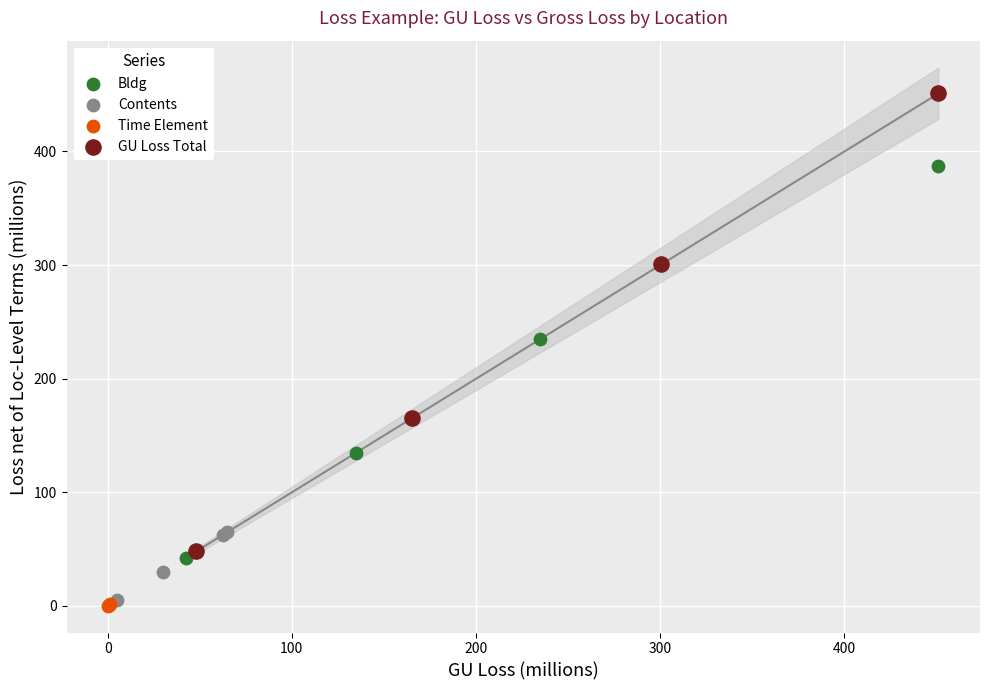

Which series reaches the maximum Y coordinate?

GU Loss Total